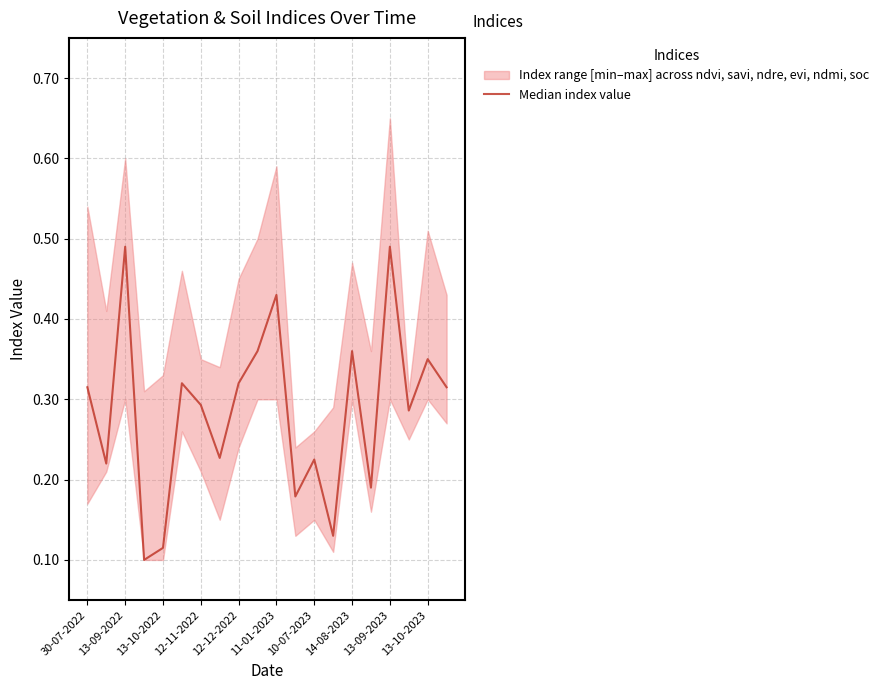

What is the difference between the maximum and minimum values?

0.4